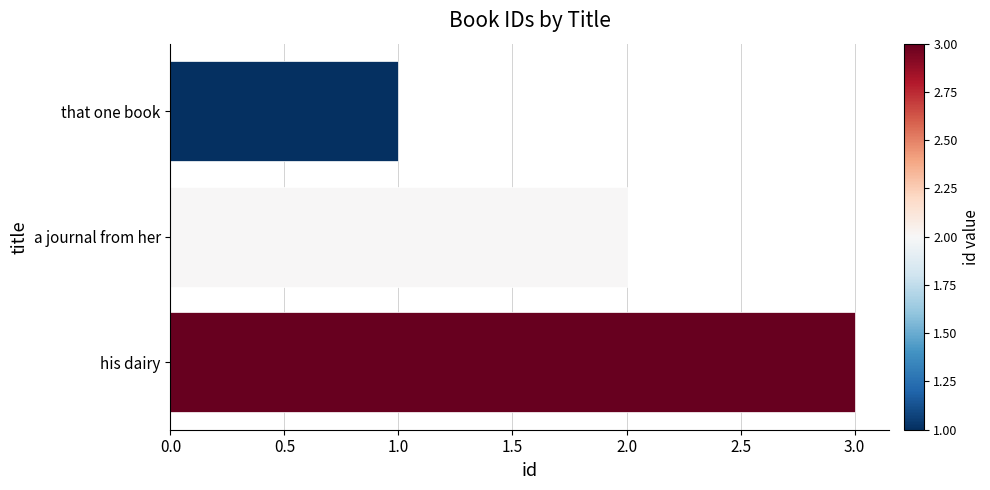

Approximately how many times larger is the value at a journal from her compared to that one book?

2.0